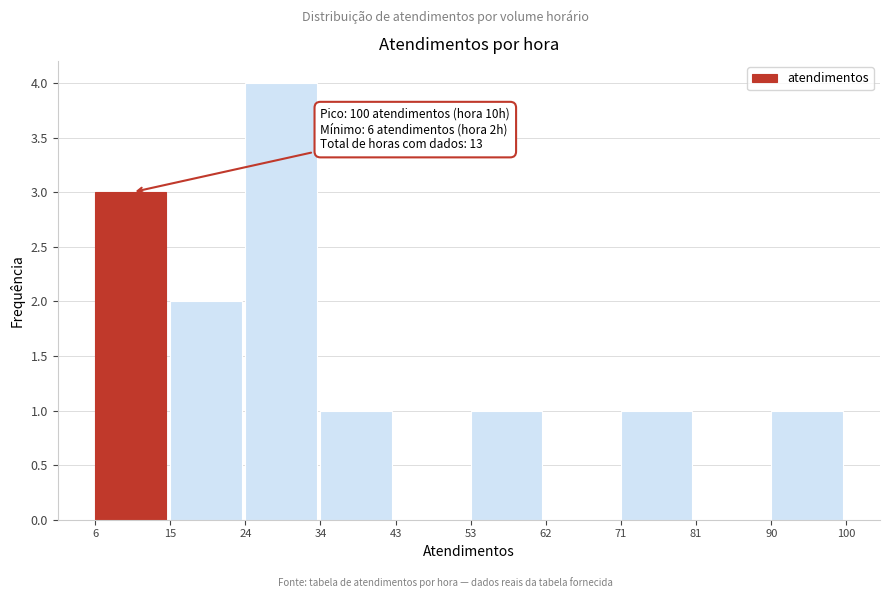

Which range on the x-axis has the tallest bar?

24 to 34